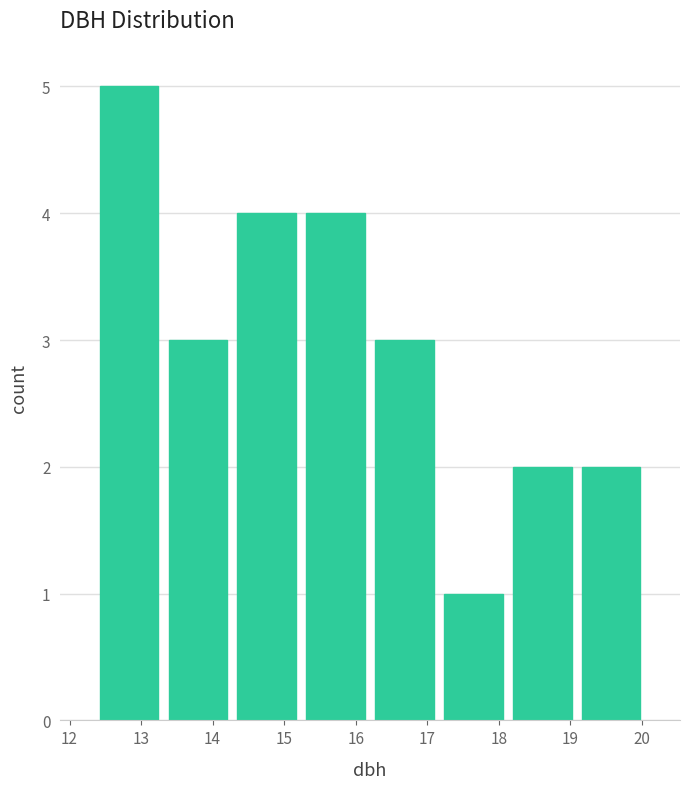

Which range on the x-axis has the tallest bar?

12.4 to 13.3